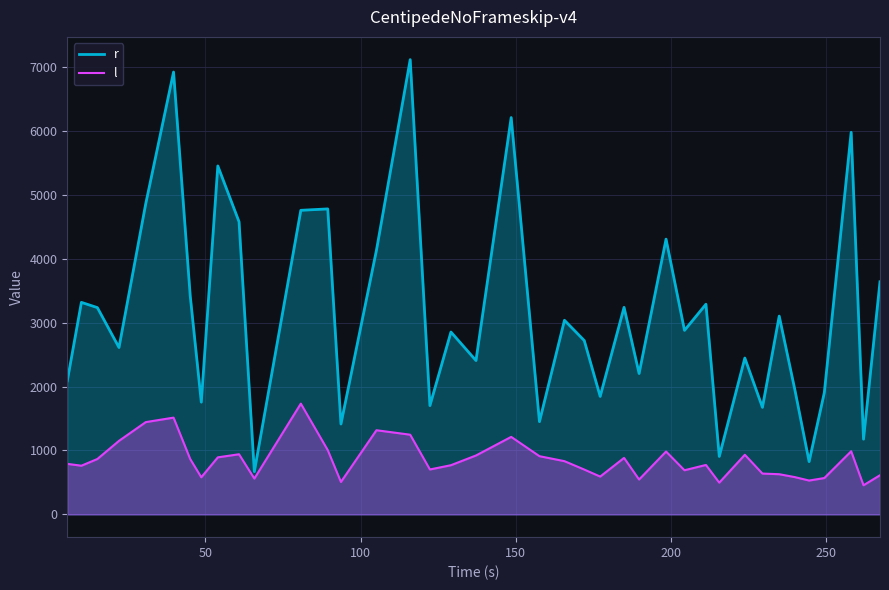

How many data points in r are less than 2879?

19